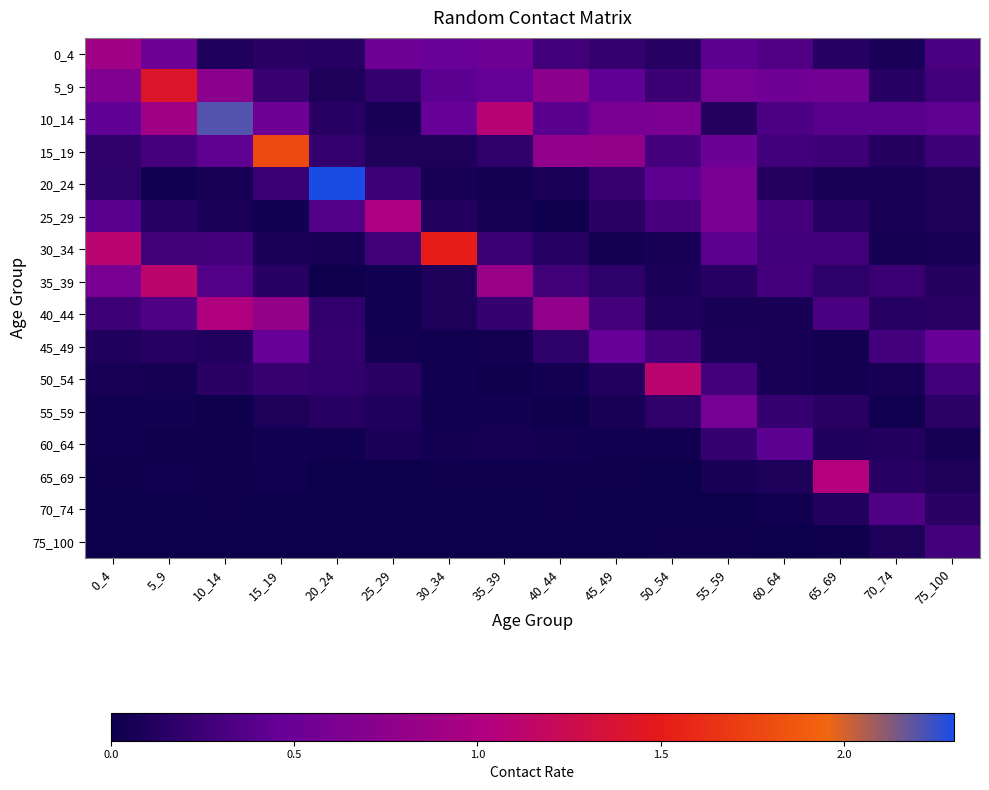

Which has a higher value, 55_59 or 45_49?

55_59